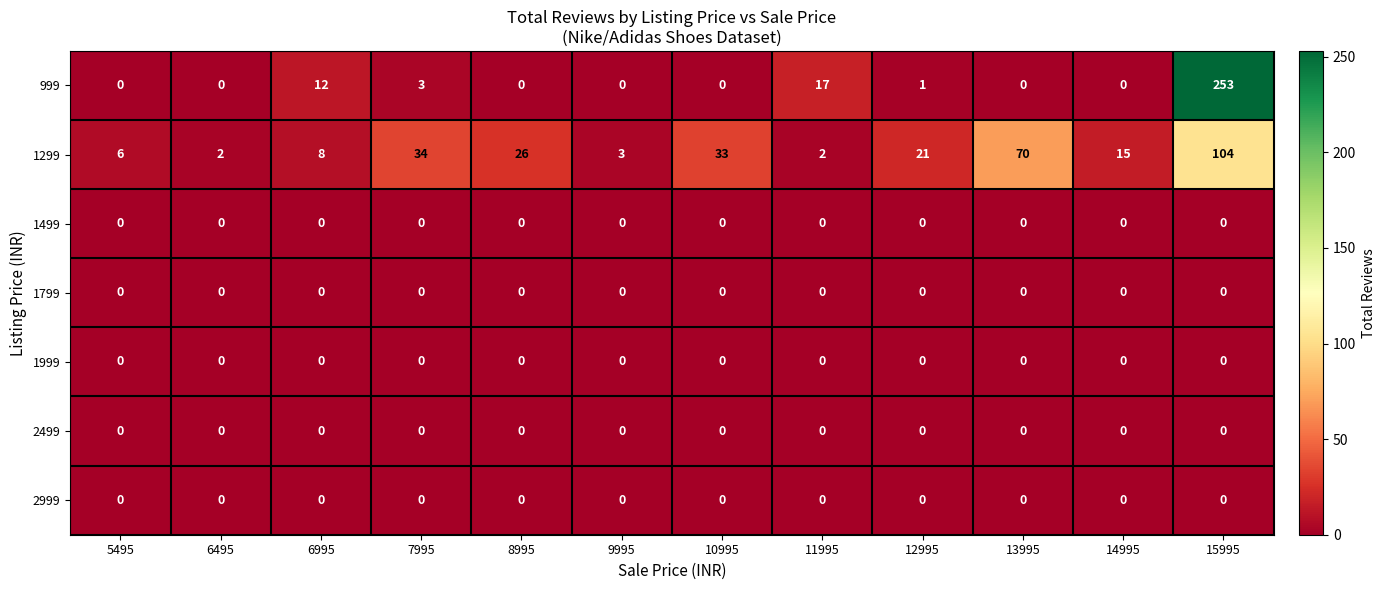

Is it true that 1799 equals 0 at 13995?

True